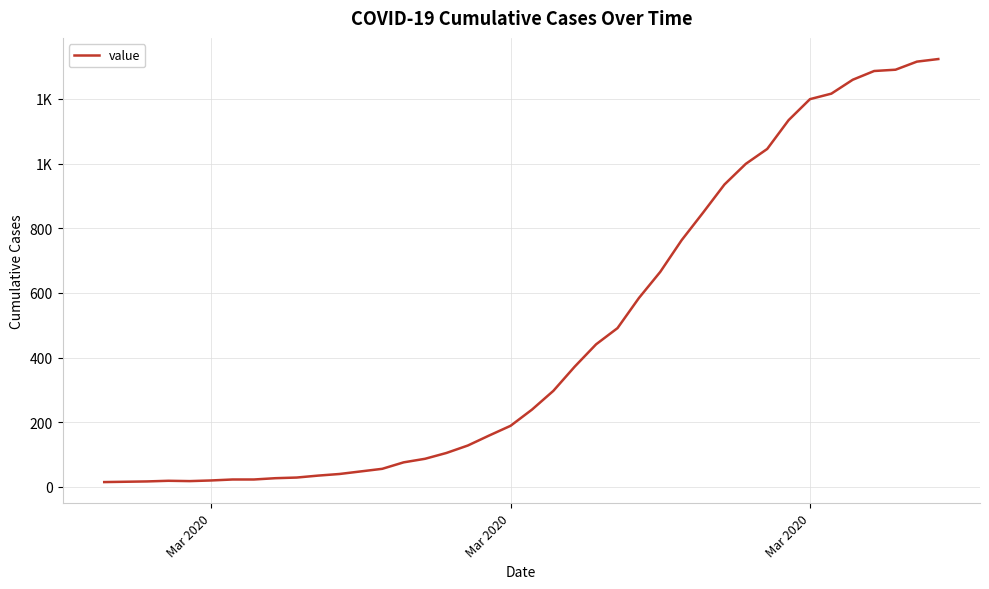

Is this an area chart (filled region under the line)?

No